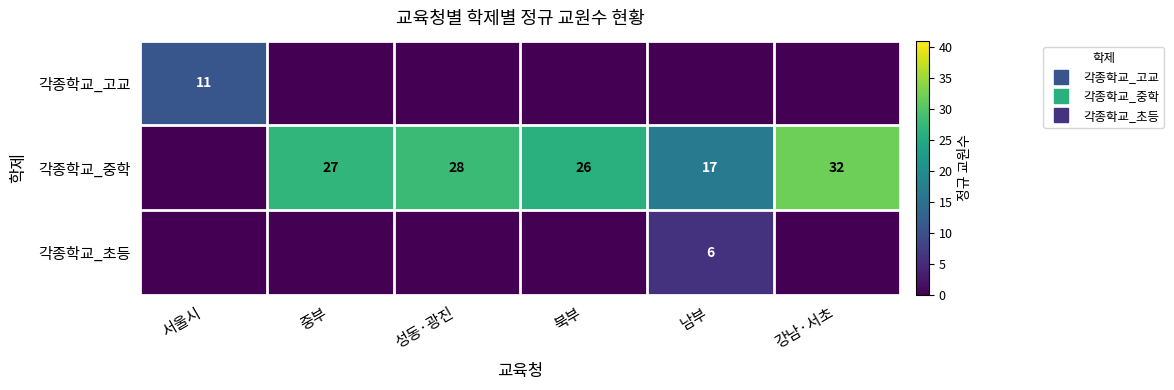

Which has a higher value, 서울시 or 남부?

서울시